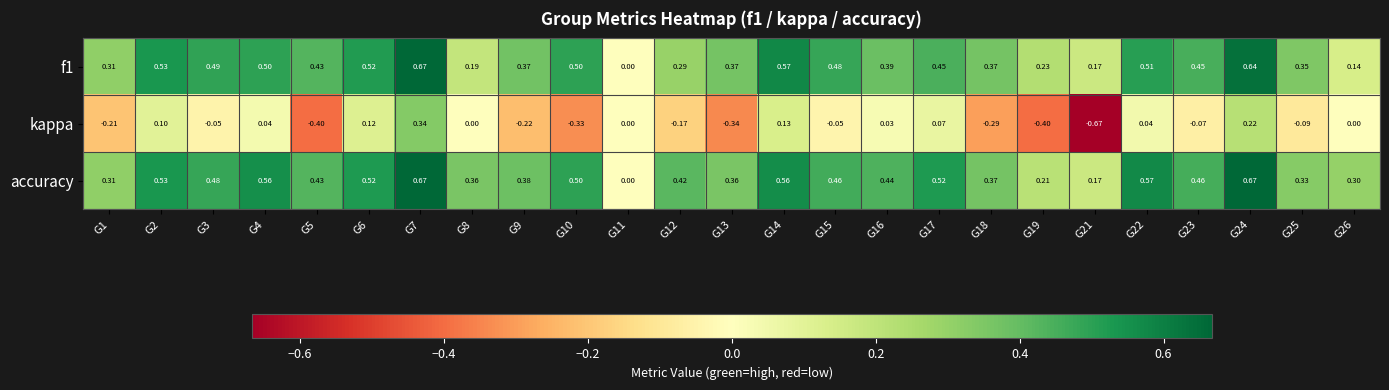

Is the value of kappa at G2 greater than the value of f1 at G16?

No